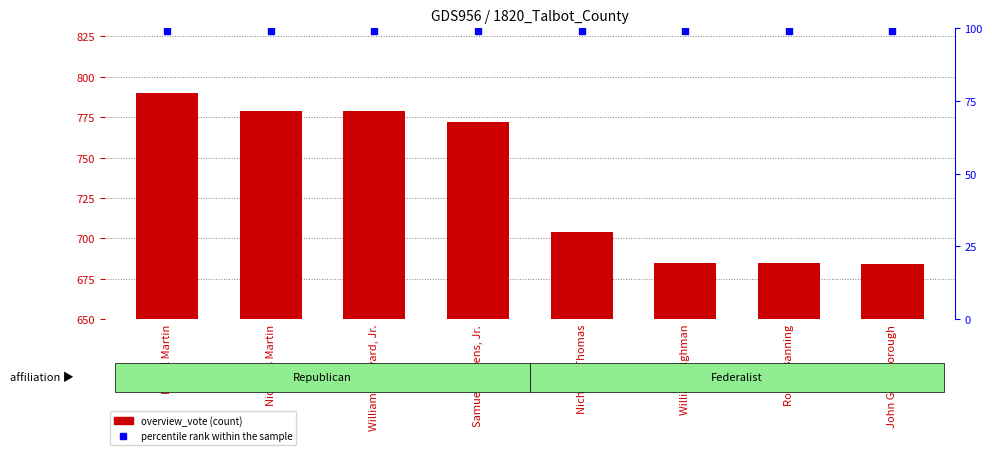

What are all the series names shown in the legend?

overview_vote, percentile rank within the sample